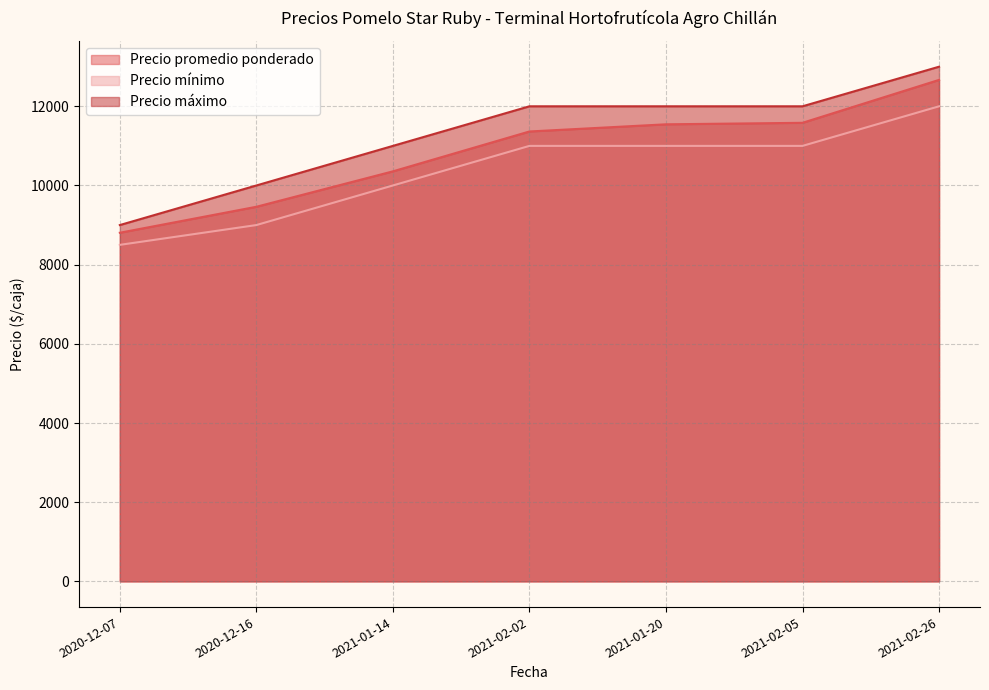

Rank the categories by Precio promedio ponderado value from lowest to highest.

2020-12-07, 2020-12-16, 2021-01-14, 2021-02-02, 2021-01-20, 2021-02-05, 2021-02-26